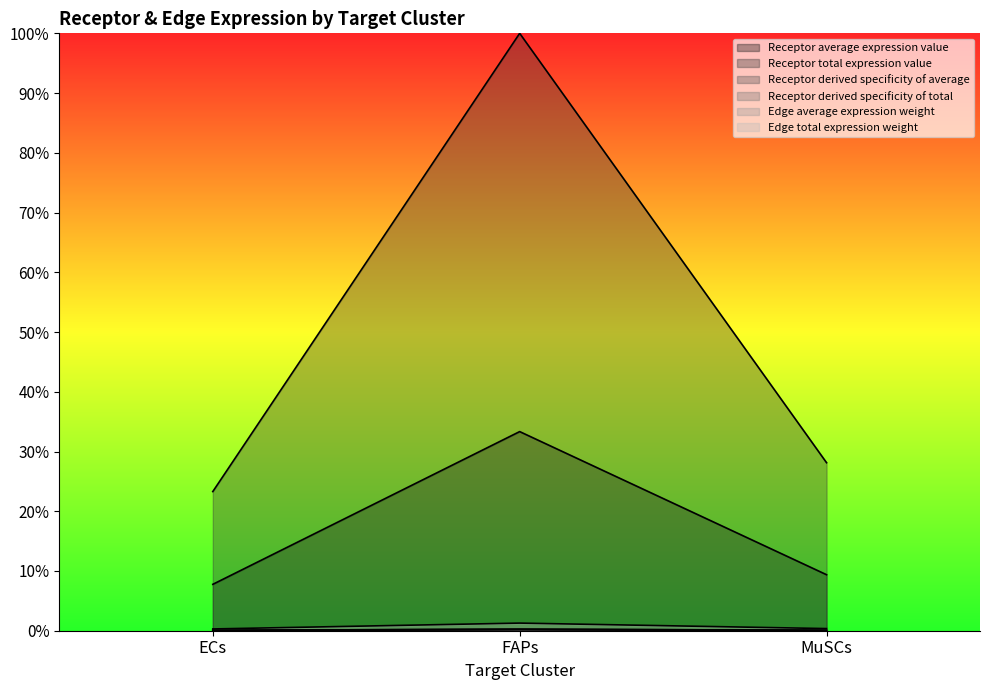

How many data points does each series have?

3